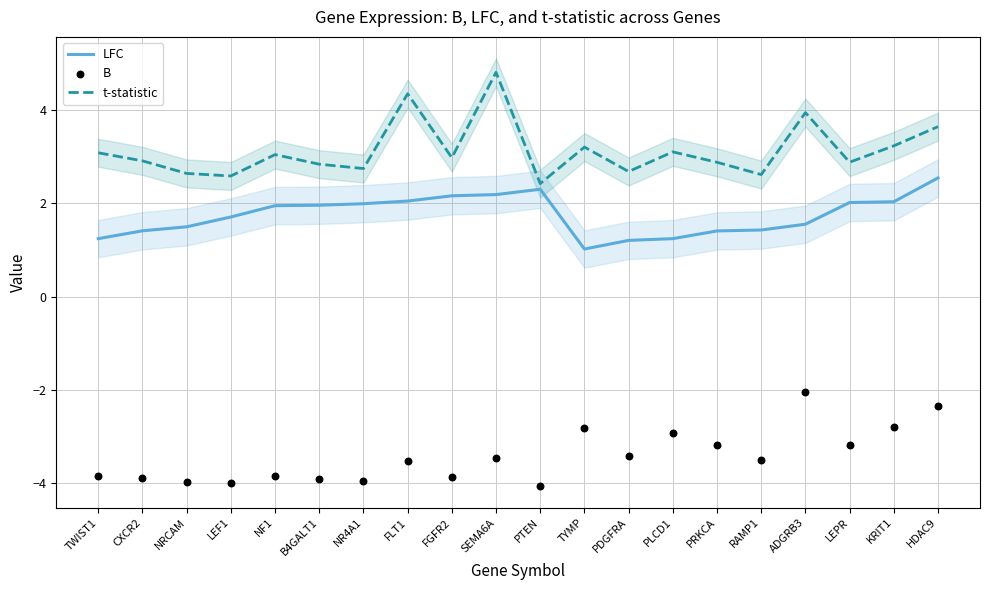

Which series reaches the minimum Y coordinate?

B